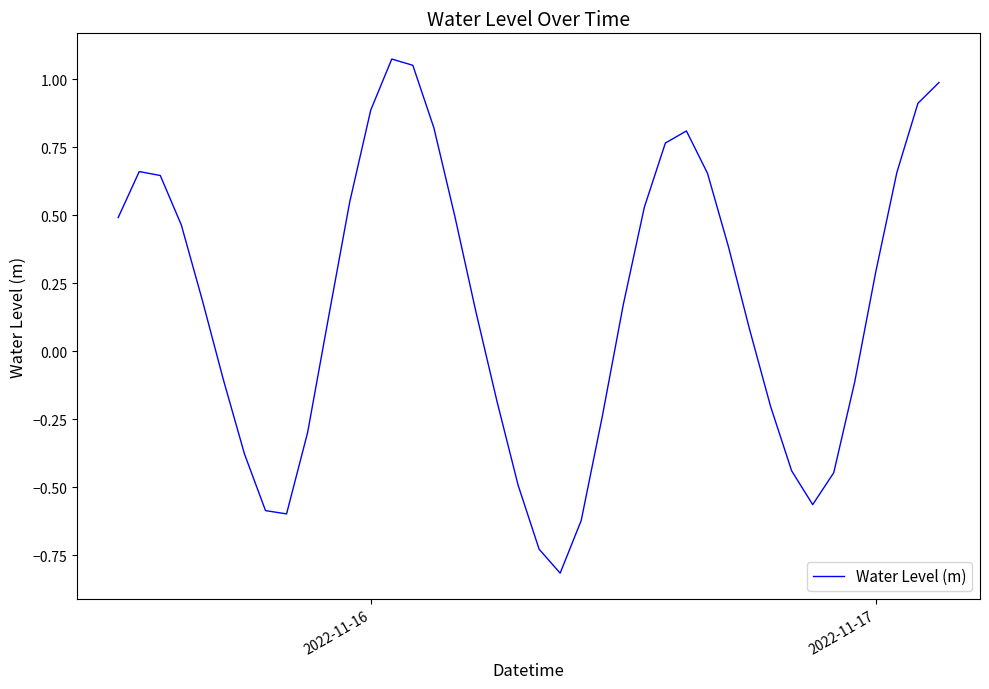

How many distinct data groups are displayed?

1